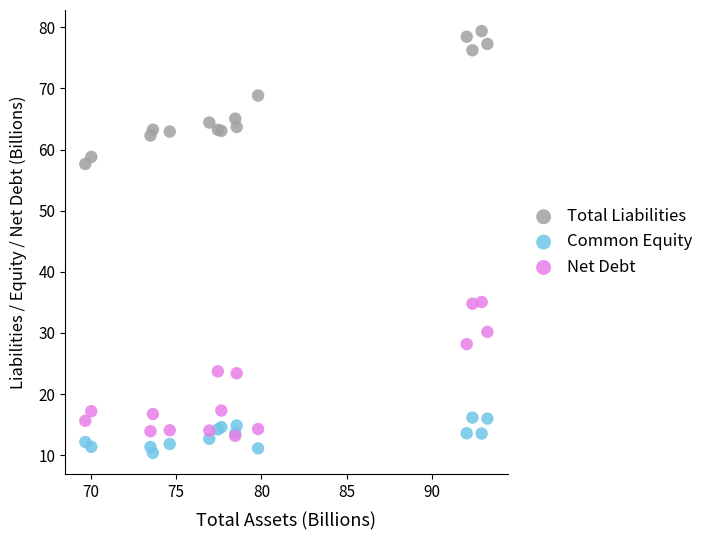

Which series contains the highest Y value?

Total Liabilities